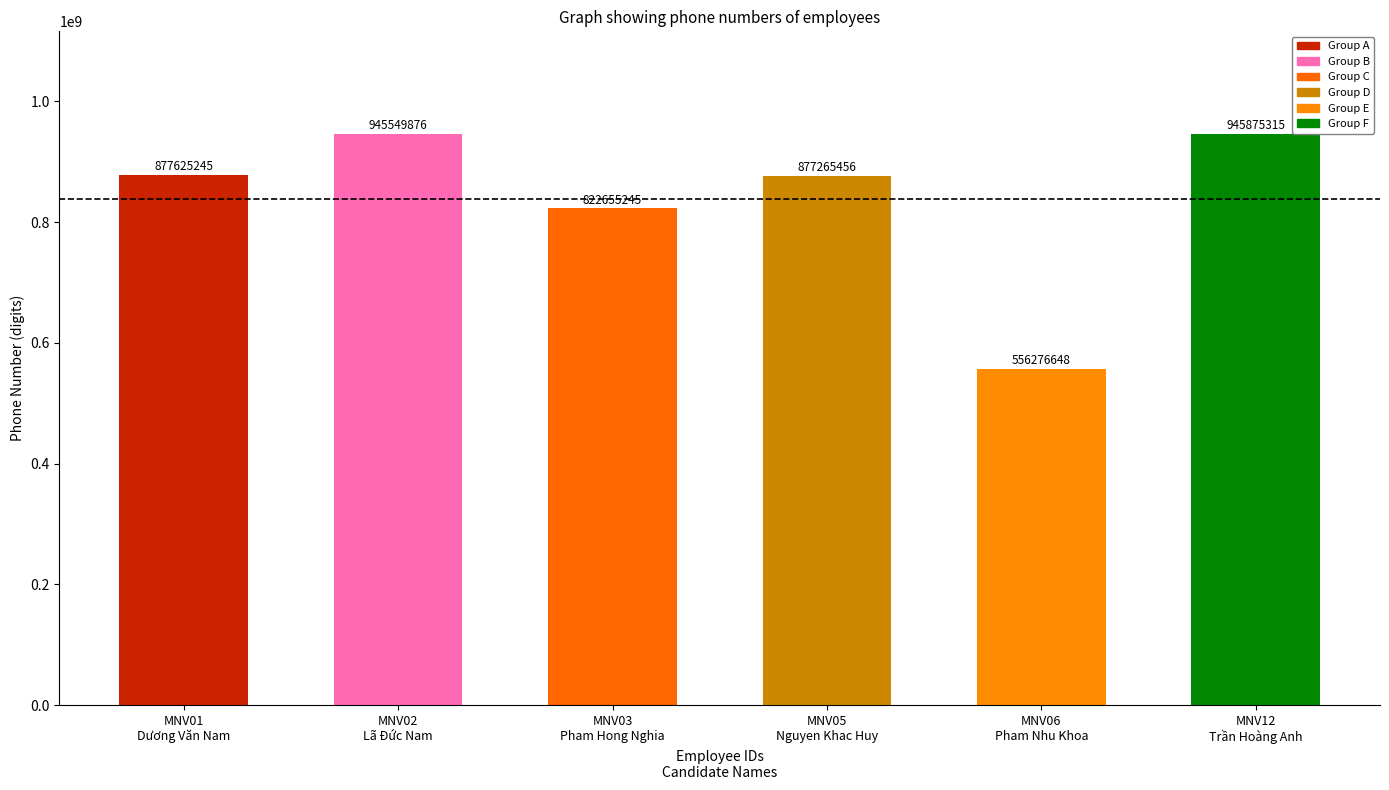

What is the minimum value shown in the chart?

556276648